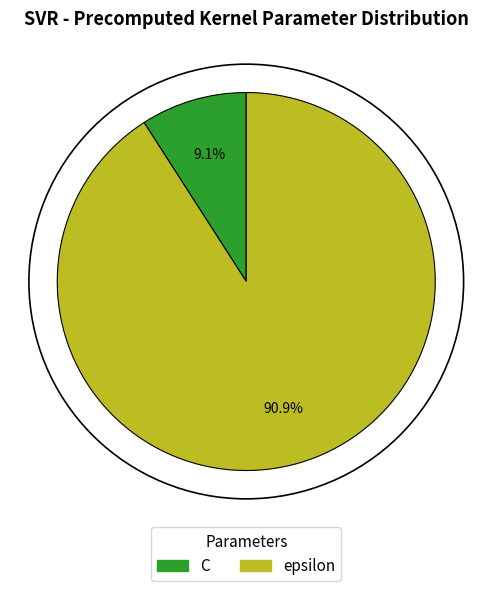

How much of the chart is everything except epsilon?

9.1%